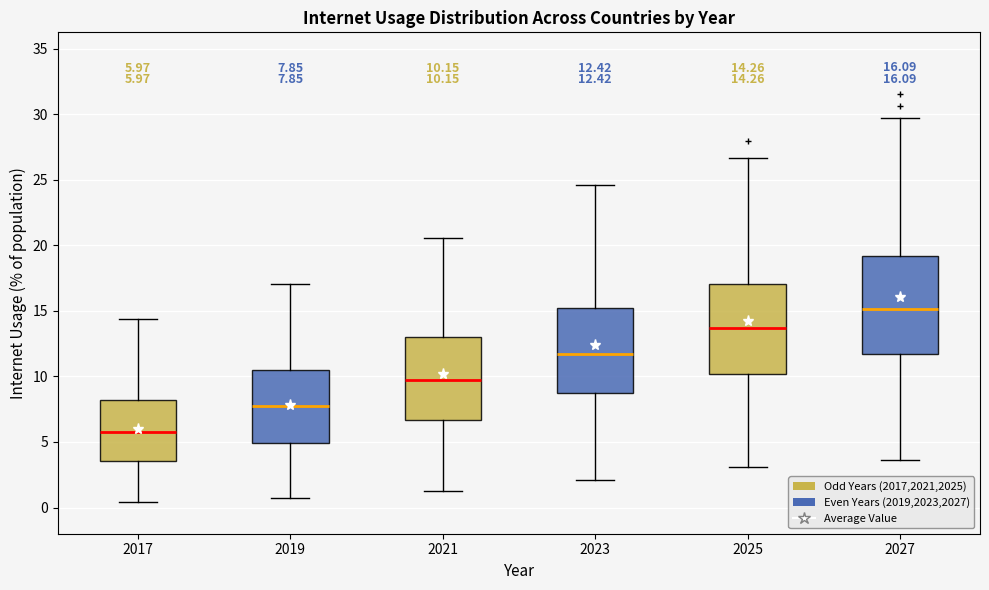

Comparing the boxes themselves (not the whiskers), which one is the tallest?

2027